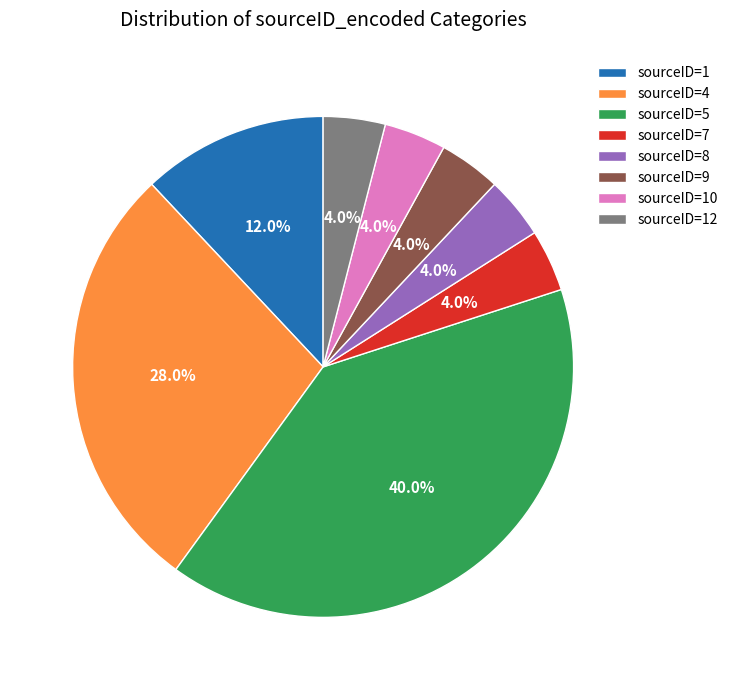

Do sourceID=9 and sourceID=4 together represent more than half of the pie?

No